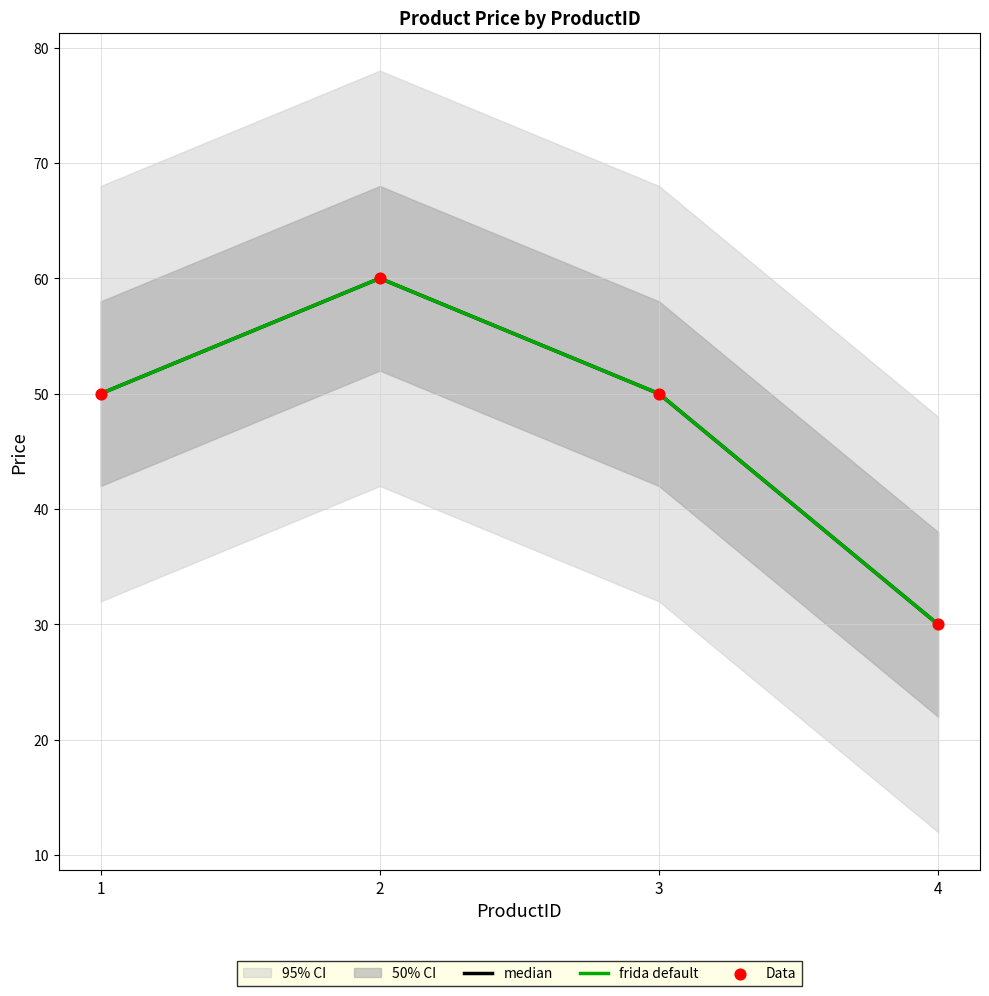

At which category is the sum across all series the highest?

2